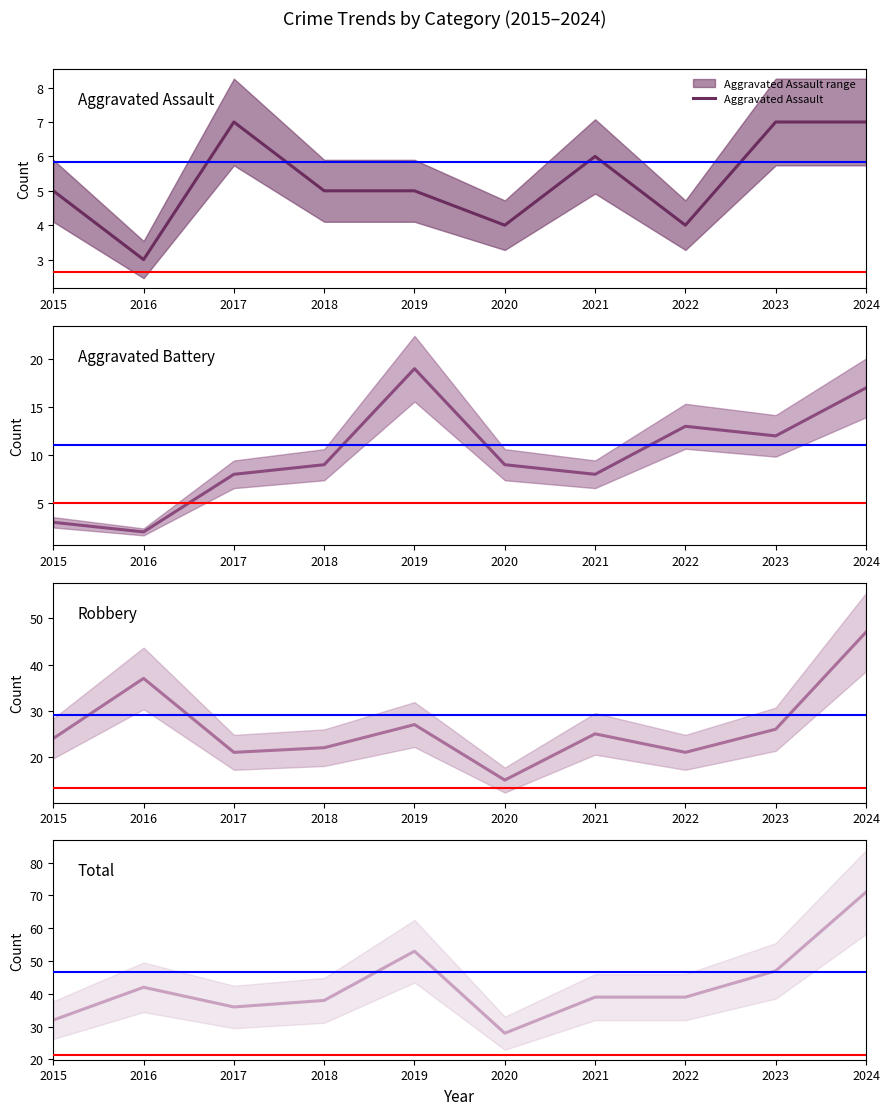

True or false: Robbery and Aggravated Assault intersect in this chart.

False